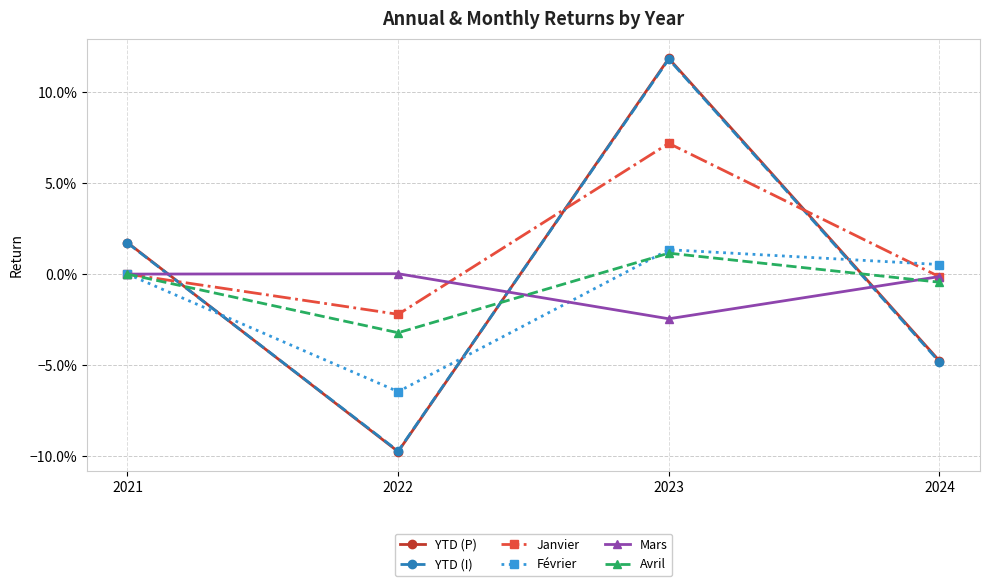

What are all the series names shown in the legend?

YTD (P), YTD (I), Janvier, Février, Mars, Avril